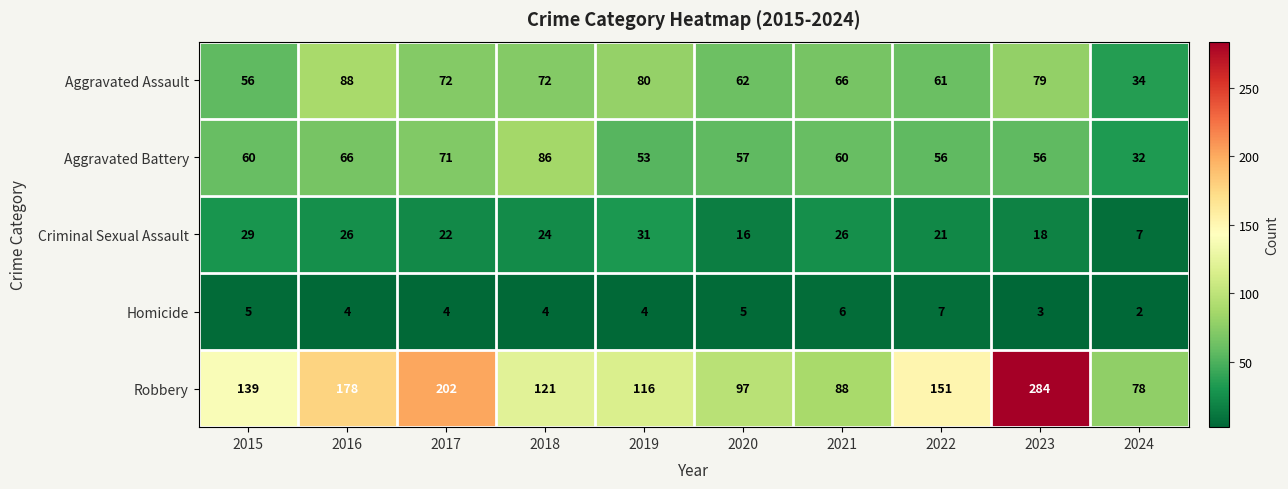

Read the Aggravated Assault value at 2015, to the nearest 5.

55